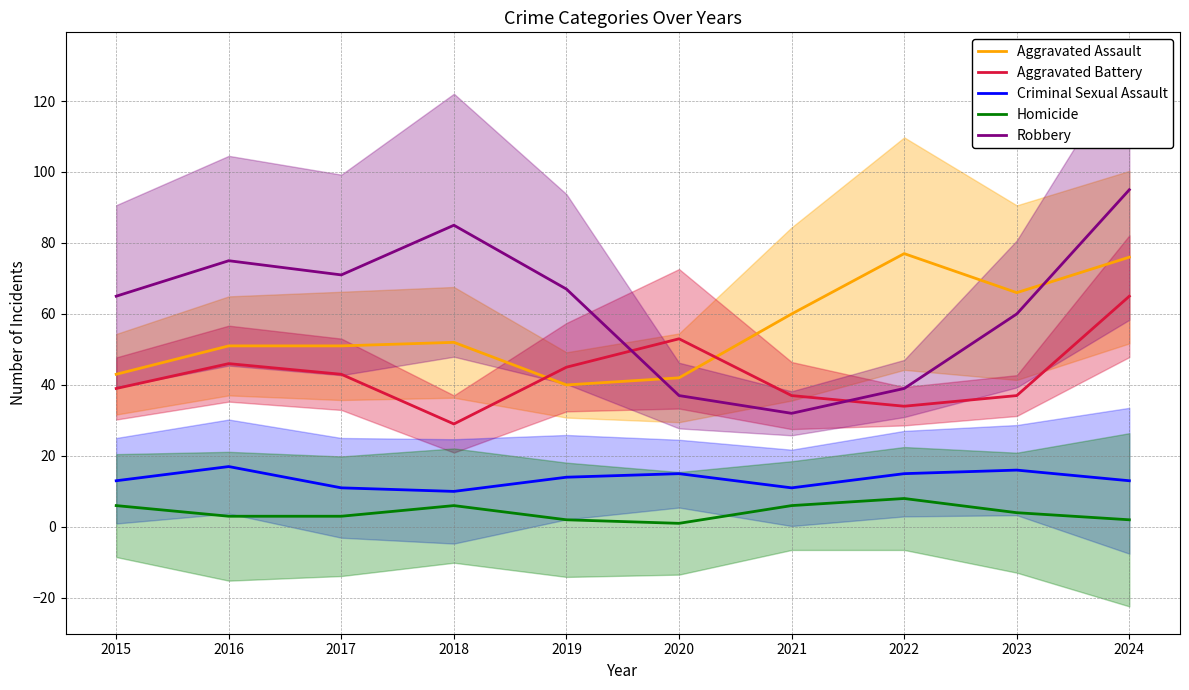

Reading left to right, transcribe all the data shown in this chart.

Aggravated Assault: 2015=43	2016=51	2017=51	2018=52	2019=40	2020=42	2021=60	2022=77	2023=66	2024=76
Aggravated Battery: 2015=39	2016=46	2017=43	2018=29	2019=45	2020=53	2021=37	2022=34	2023=37	2024=65
Criminal Sexual Assault: 2015=13	2016=17	2017=11	2018=10	2019=14	2020=15	2021=11	2022=15	2023=16	2024=13
Homicide: 2015=6	2016=3	2017=3	2018=6	2019=2	2020=1	2021=6	2022=8	2023=4	2024=2
Robbery: 2015=65	2016=75	2017=71	2018=85	2019=67	2020=37	2021=32	2022=39	2023=60	2024=95